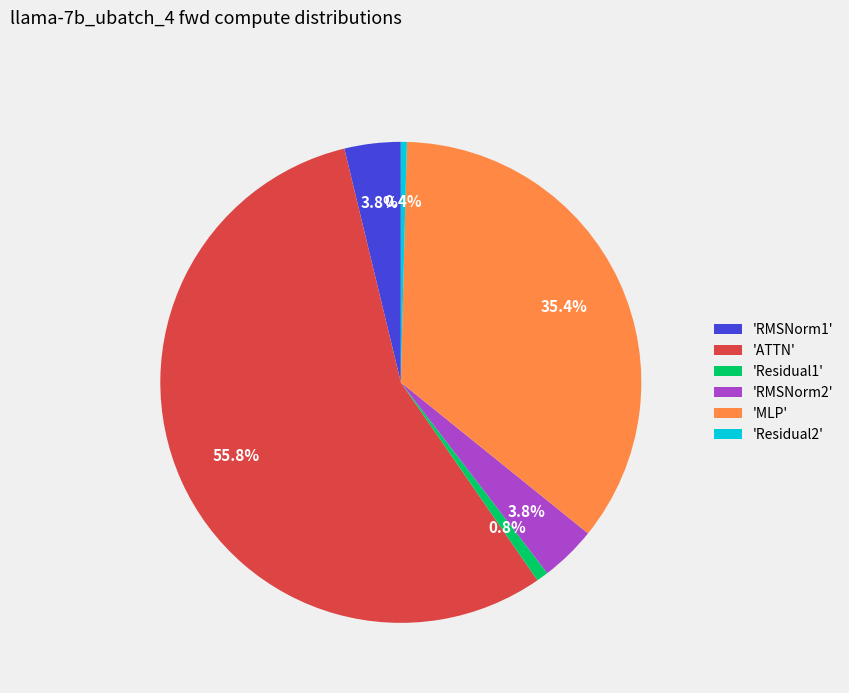

To the nearest percent, what is the average slice percentage?

17%